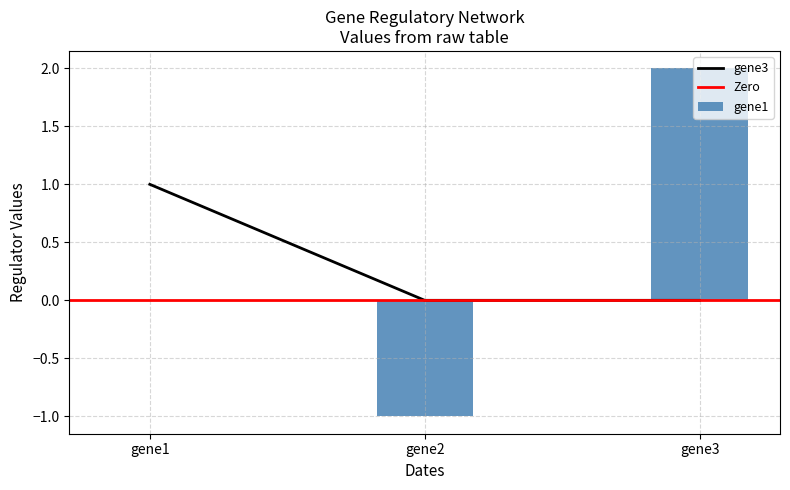

How many values in the gene1 series exceed 0?

1